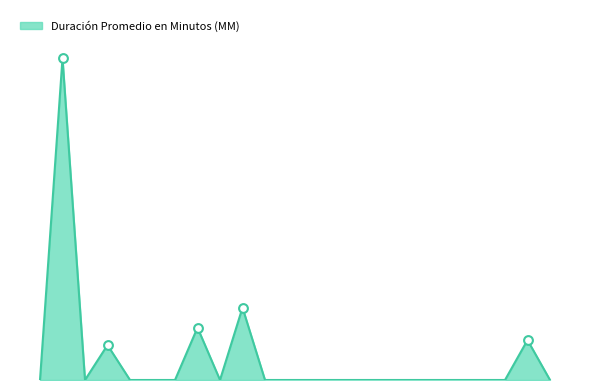

What is the change in value from Audiencia Inmediata to Continuación Audiencia De Juicio?

+115